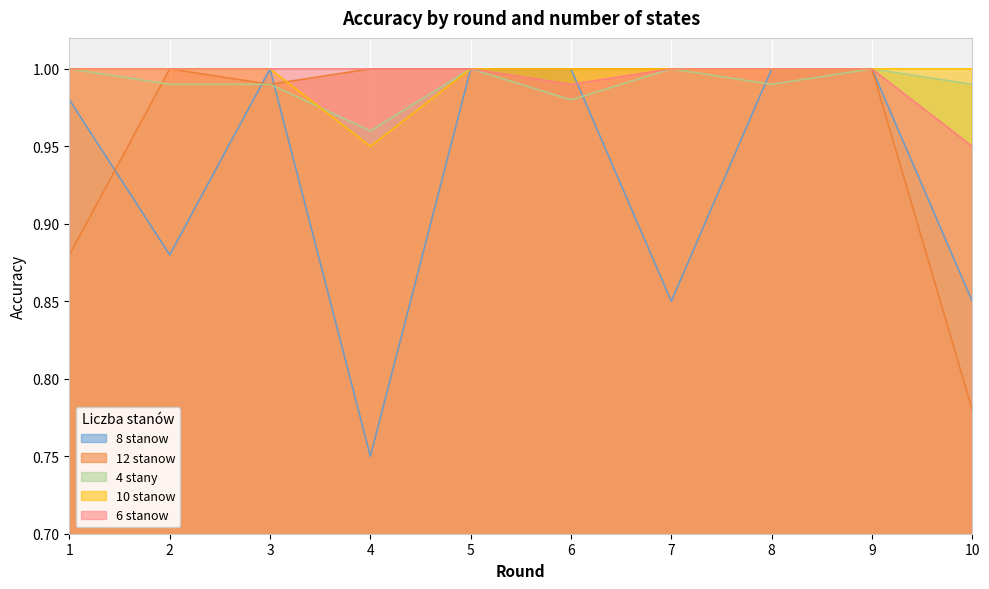

What is the sum of the 10 stanow values at 2 and 5?

2.0